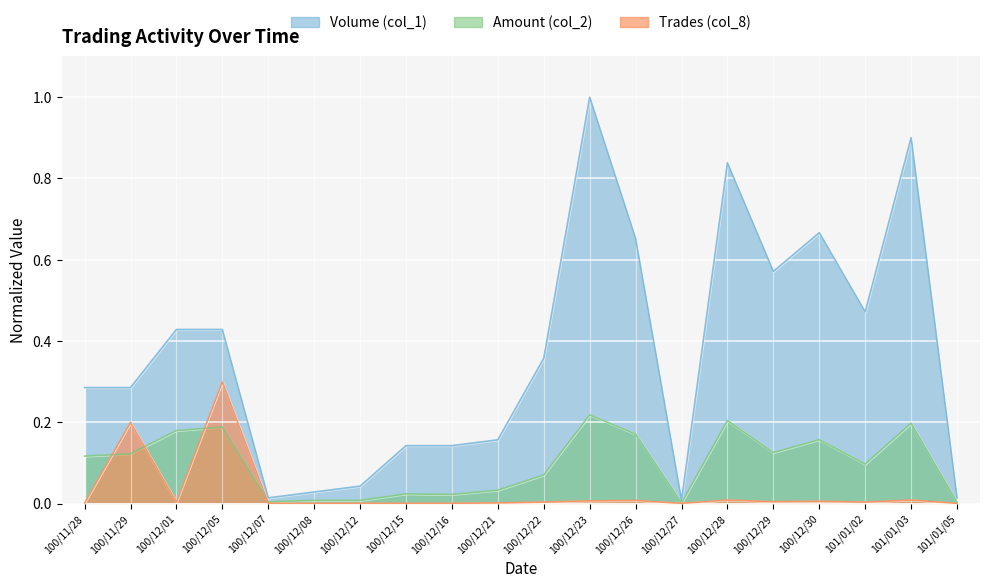

Is it true that Trades (col_8) equals 0.0 at 101/01/05?

False